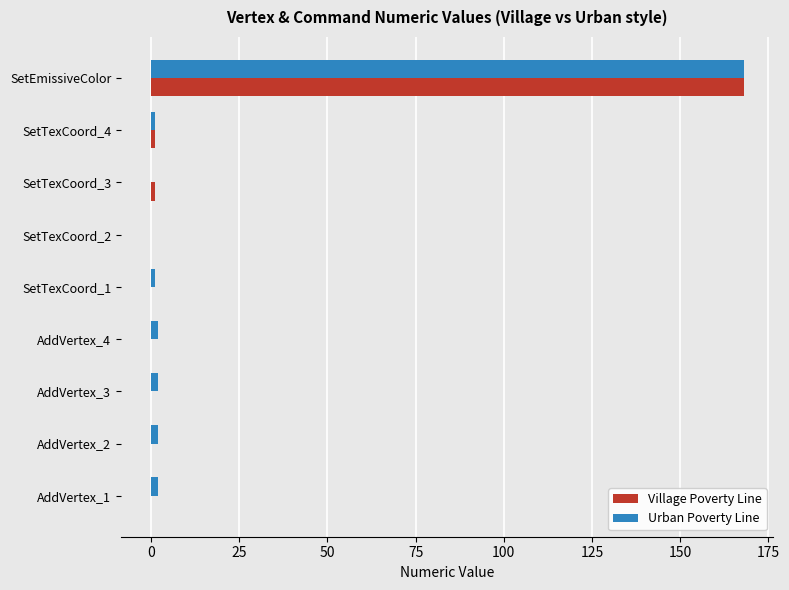

What is the maximum value shown in the chart?

168.0